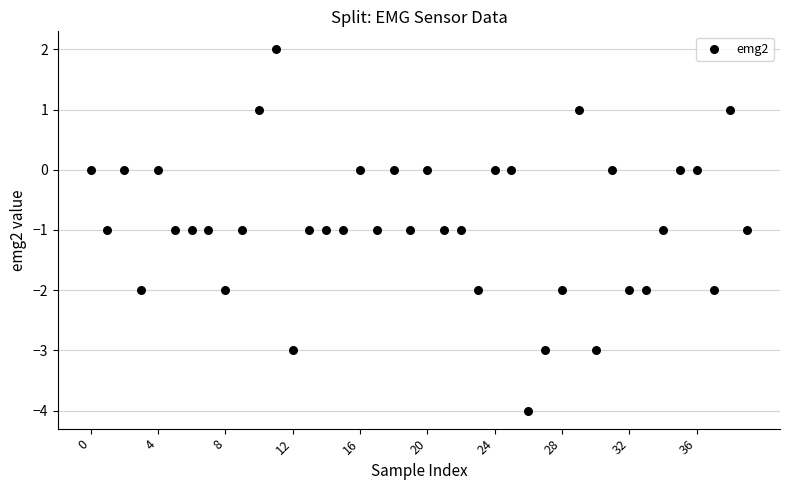

What is the range of Y values (max minus min)?

6